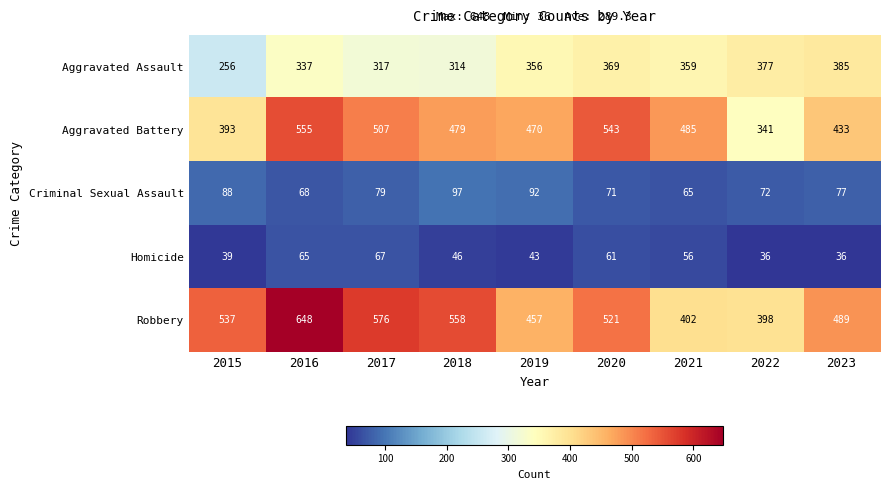

At which label does Criminal Sexual Assault reach its peak?

2018